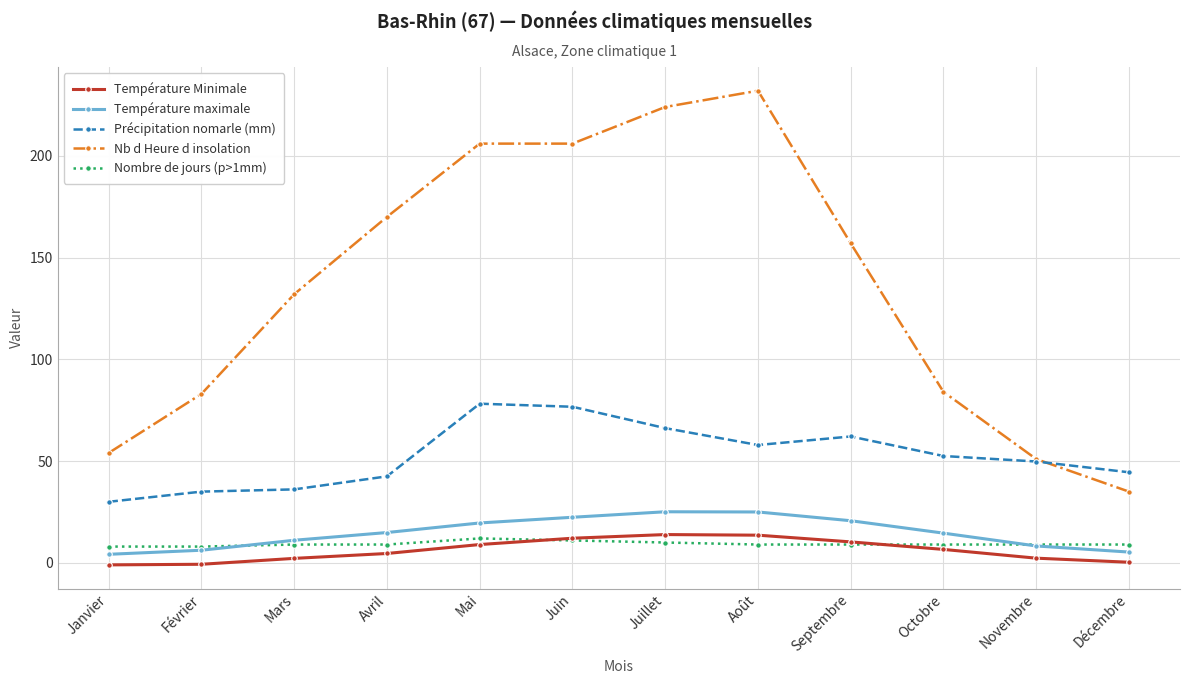

True or false: Nb d Heure d insolation and Température Minimale intersect in this chart.

False